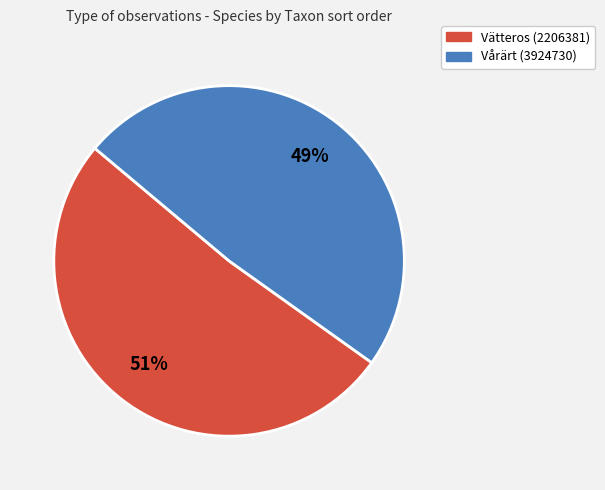

Rank the categories by value from highest to lowest.

Vätteros (2206381), Vårärt (3924730)